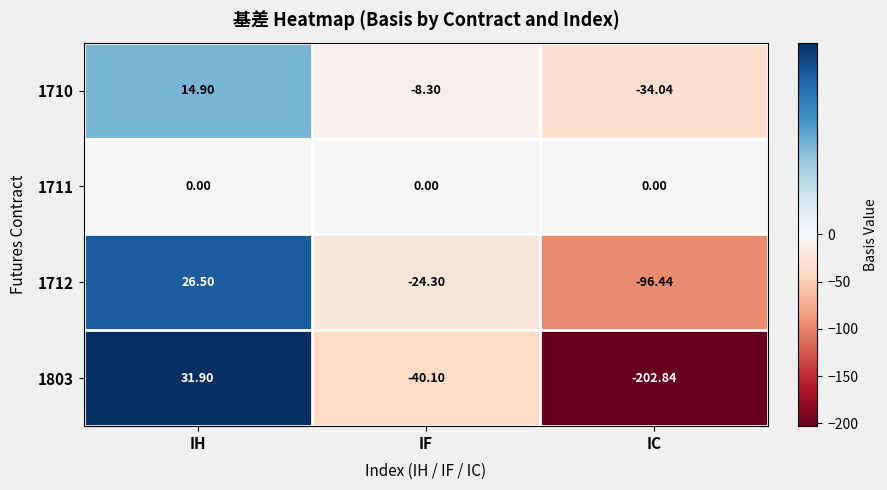

At which label does 1710 reach its peak?

IH